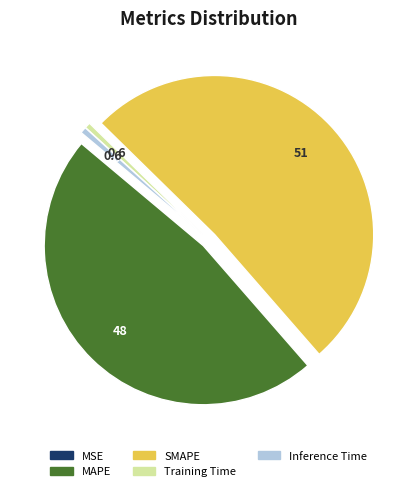

Which slice is the largest?

SMAPE